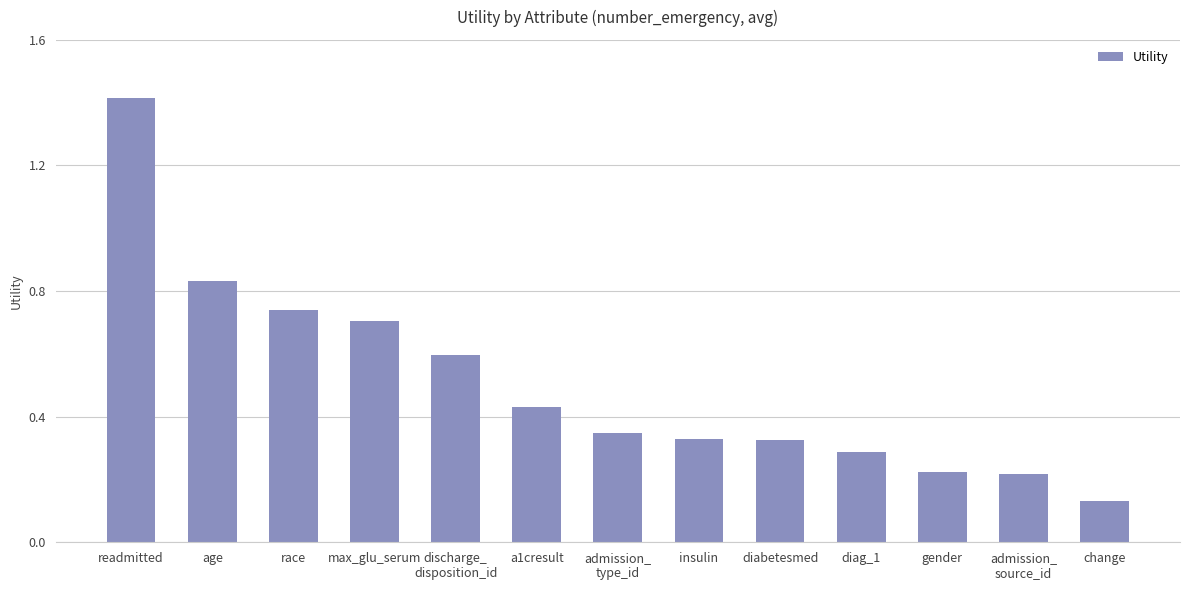

What is the label of the 8th bar from the right?

a1cresult